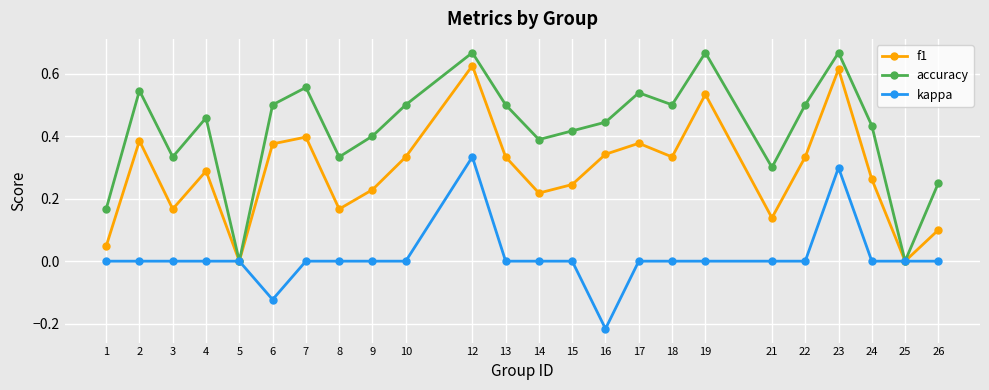

Is it true that kappa equals 0.0 at 26?

True